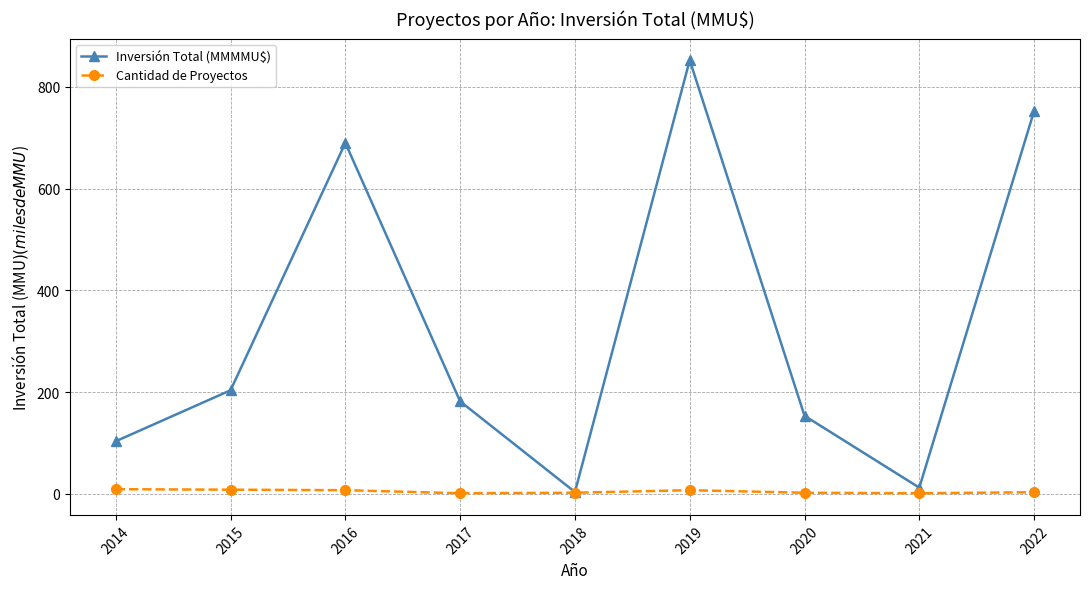

Rank the series by their average value, from lowest to highest.

Cantidad de Proyectos, Inversión Total (MMMMU$)